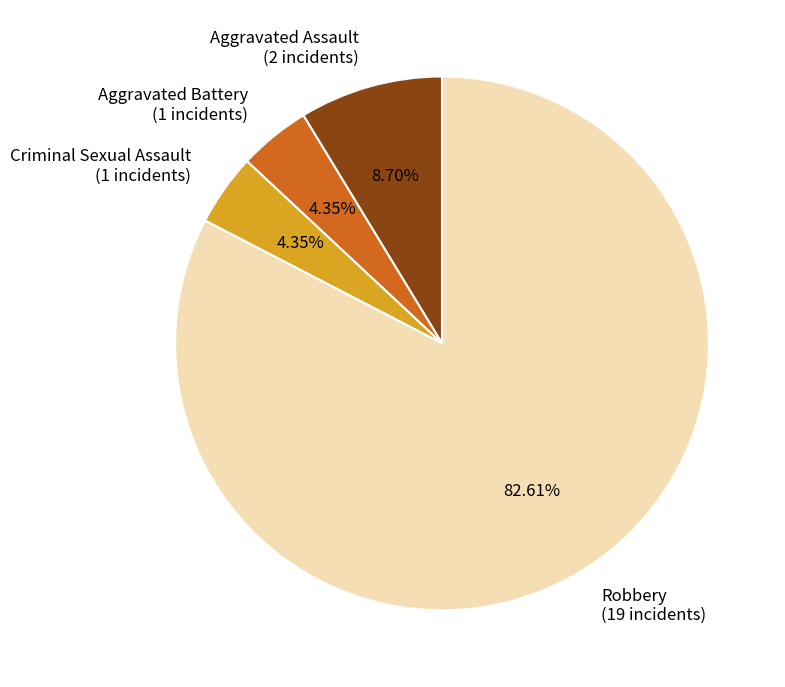

To the nearest percent, what percentage of the pie is Robbery?

83%